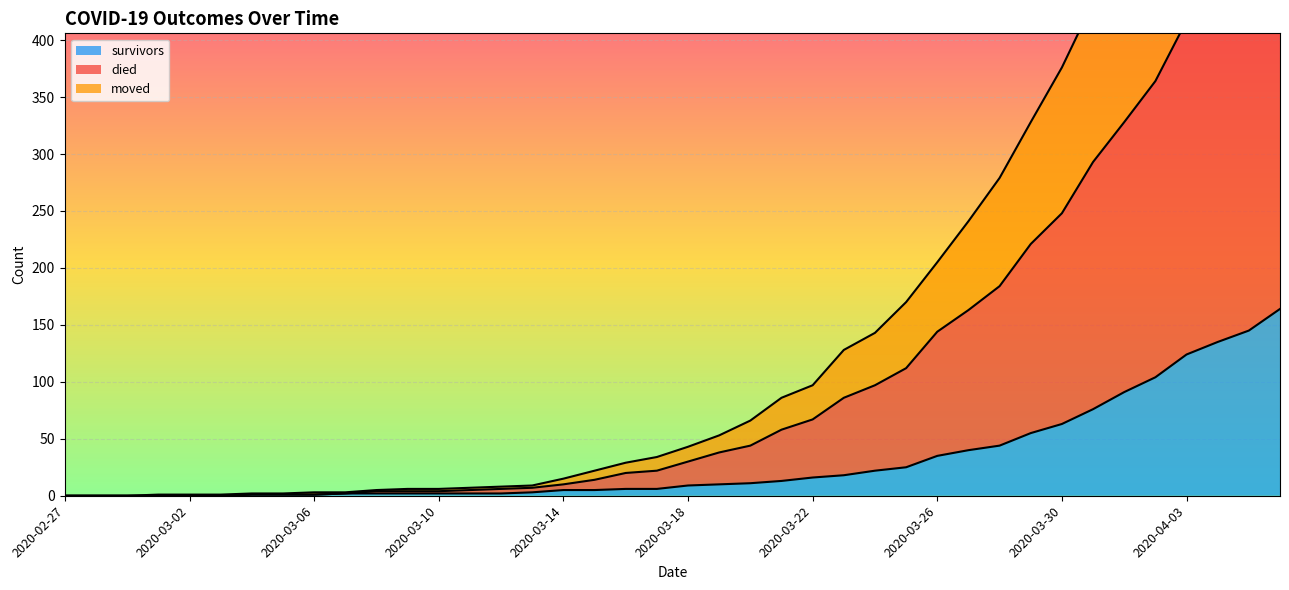

What is the label of the 40th point from the right?

2020-02-27